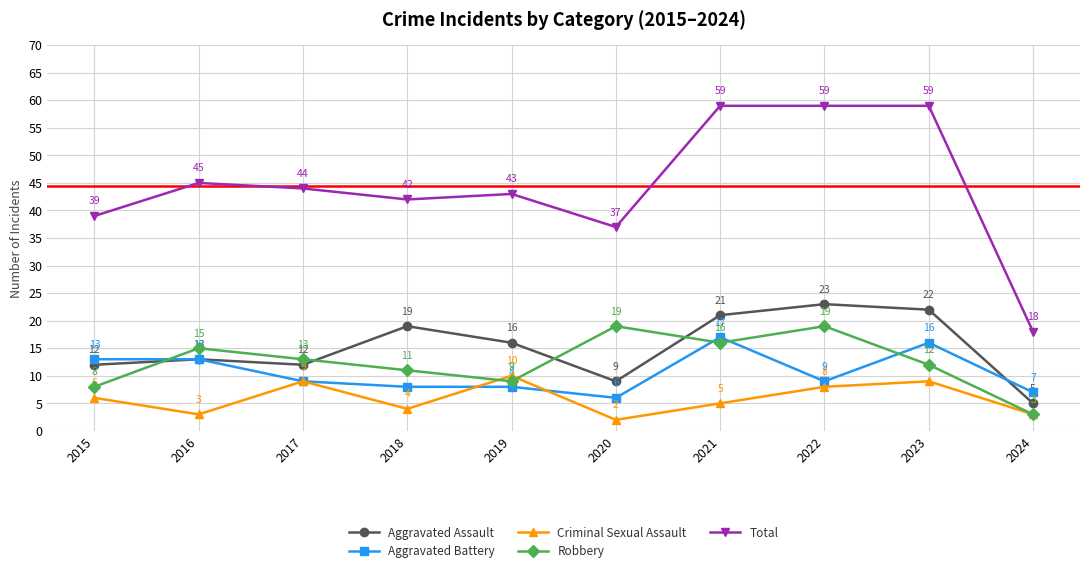

True or false: Aggravated Assault and Total cross at least once.

False